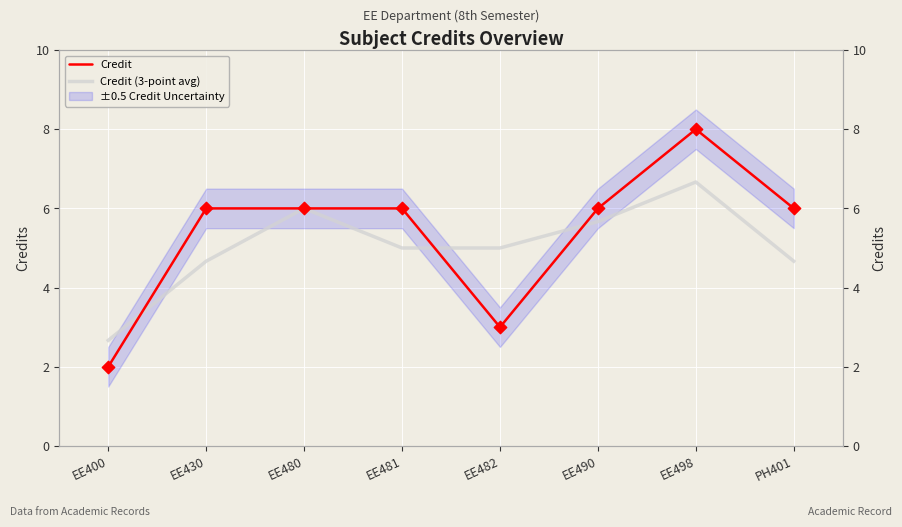

At which category is the sum across all series the highest?

EE498